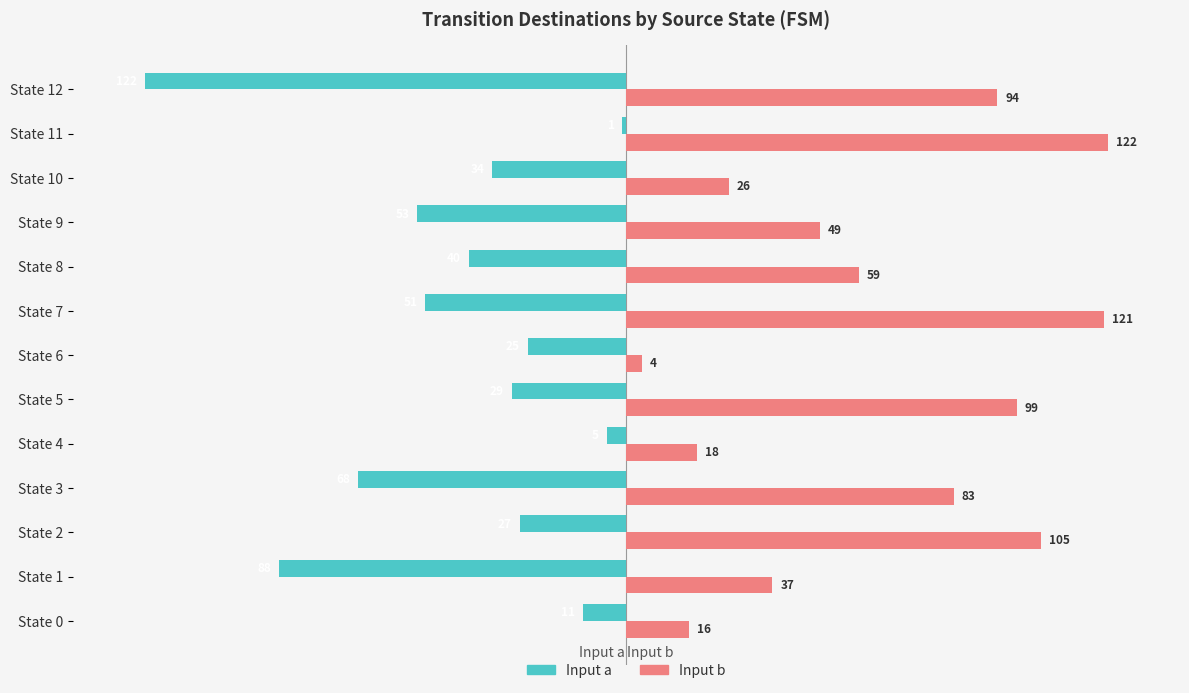

Rank the series by their average value, from highest to lowest.

Input b, Input a